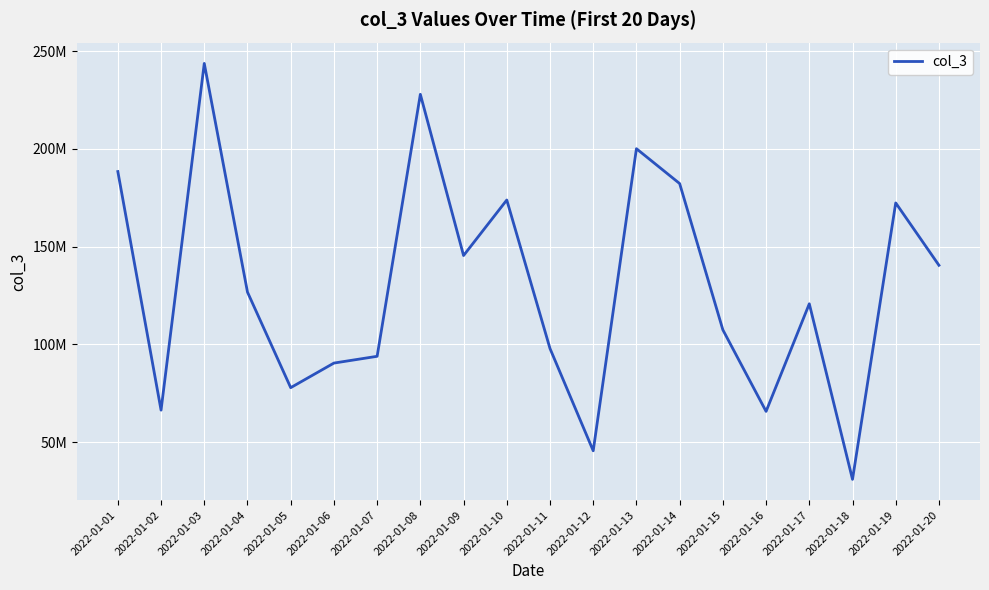

What is the sum of all values?

2597989888